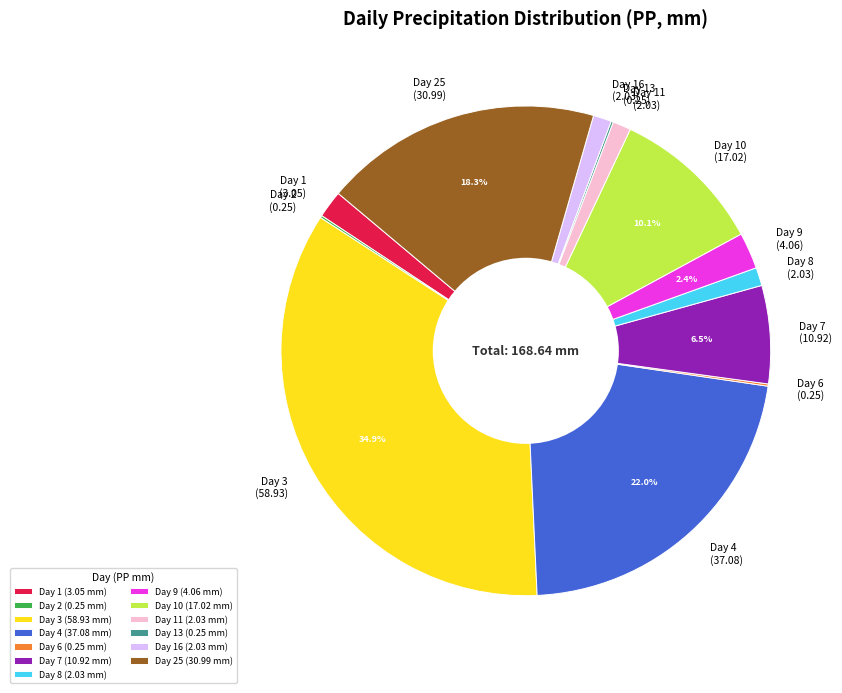

Does any single category account for the majority?

No